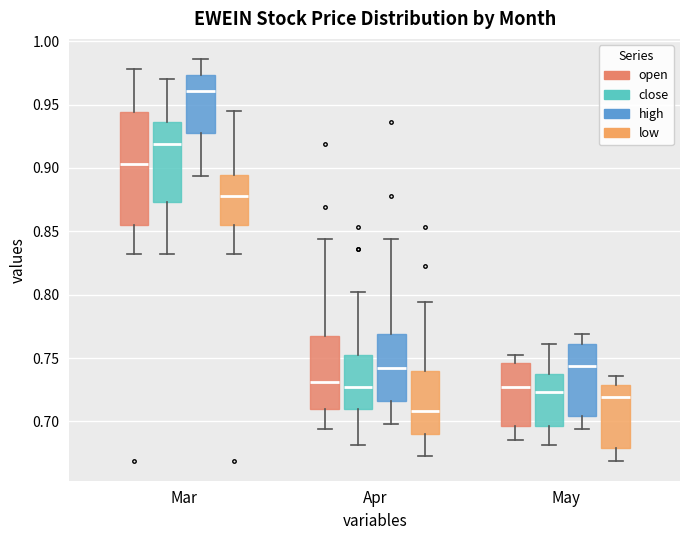

Reading left to right, read every box against the y-axis: the position of its median line, the range the box covers, and the ends of its whiskers. The values are not printed on the chart, so give them approximately, as read against the axis.

Mar (open): median 0.905, box 0.855 to 0.945, whiskers 0.830 to 0.980
Mar (close): median 0.920, box 0.875 to 0.935, whiskers 0.830 to 0.970
Mar (high): median 0.960, box 0.930 to 0.975, whiskers 0.895 to 0.985
Mar (low): median 0.880, box 0.855 to 0.895, whiskers 0.830 to 0.945
Apr (open): median 0.730, box 0.710 to 0.765, whiskers 0.695 to 0.845
Apr (close): median 0.725, box 0.710 to 0.750, whiskers 0.680 to 0.800
Apr (high): median 0.740, box 0.715 to 0.770, whiskers 0.700 to 0.845
Apr (low): median 0.710, box 0.690 to 0.740, whiskers 0.675 to 0.795
May (open): median 0.725, box 0.695 to 0.745, whiskers 0.685 to 0.750
May (close): median 0.725, box 0.695 to 0.740, whiskers 0.680 to 0.760
May (high): median 0.745, box 0.705 to 0.760, whiskers 0.695 to 0.770
May (low): median 0.720, box 0.680 to 0.730, whiskers 0.670 to 0.735